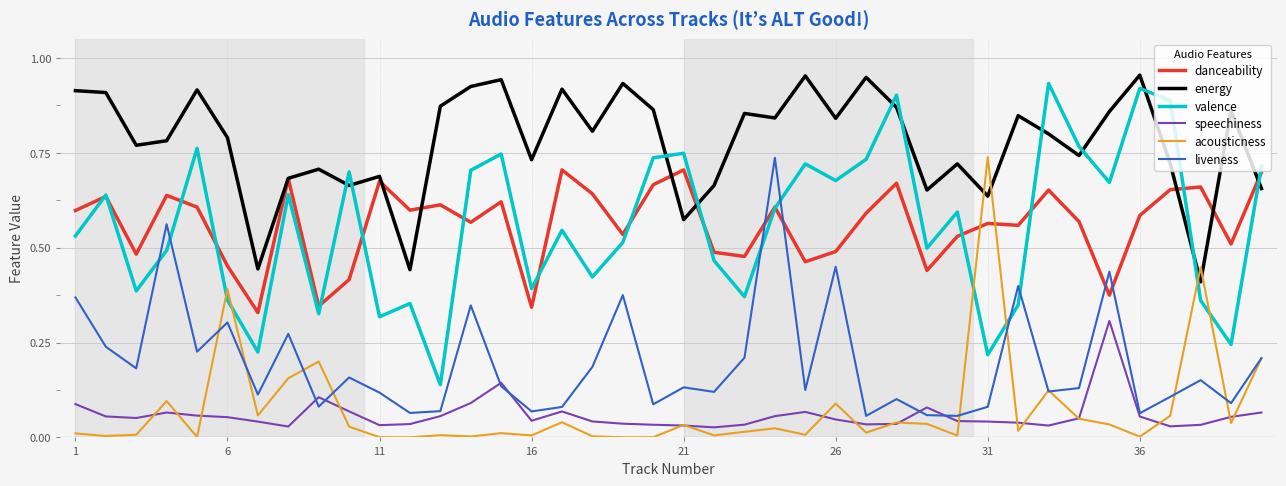

True or false: danceability and acousticness cross at least once.

True